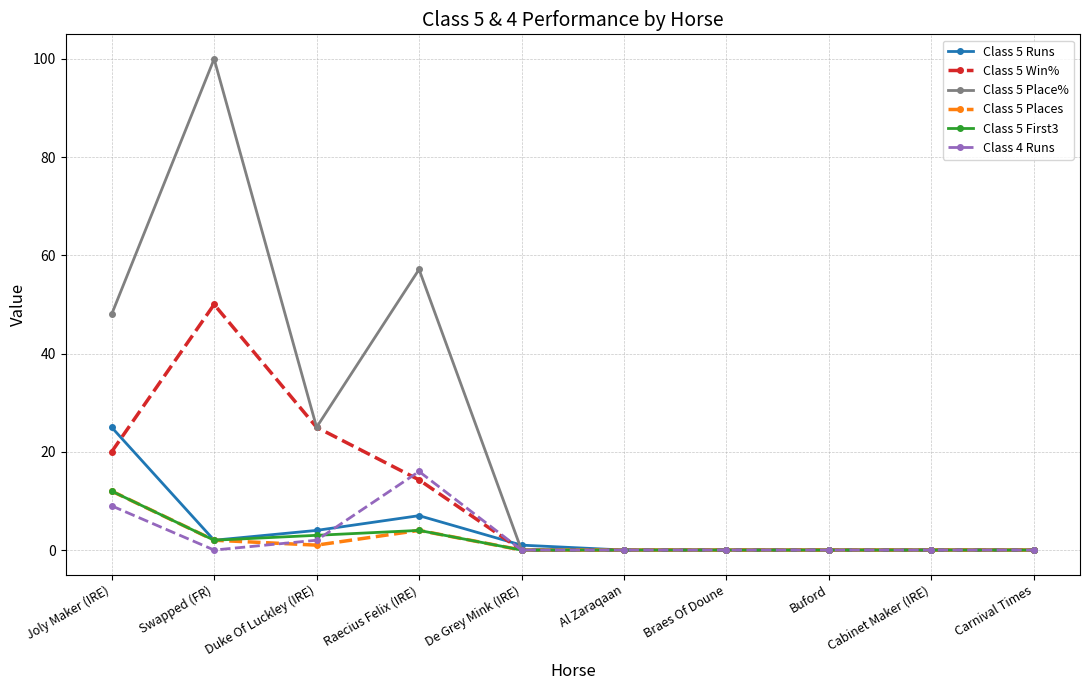

What is the sum of all Class 5 Win% values?

109.3